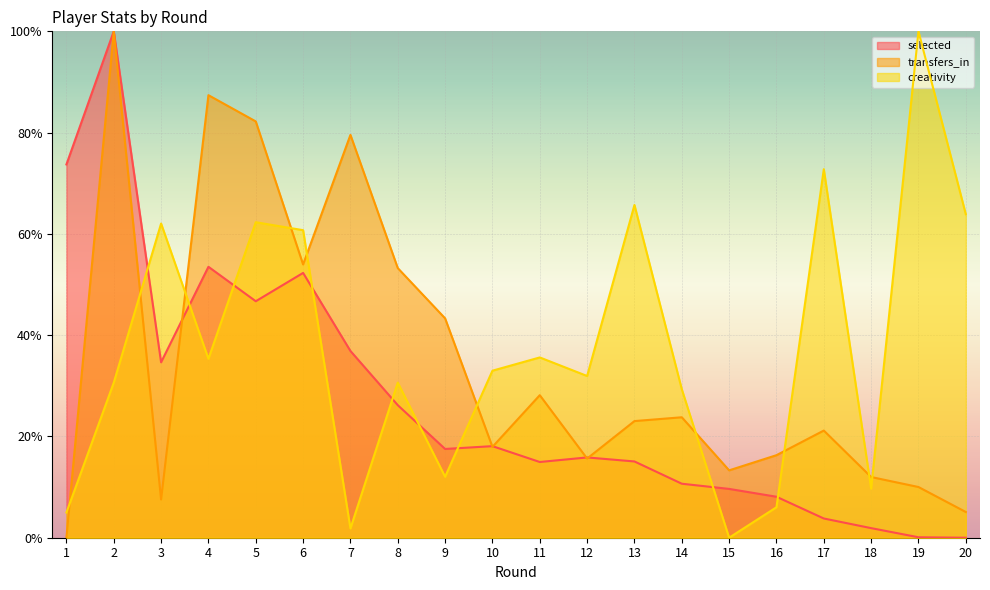

Does the chart display data point markers on the line(s)?

No